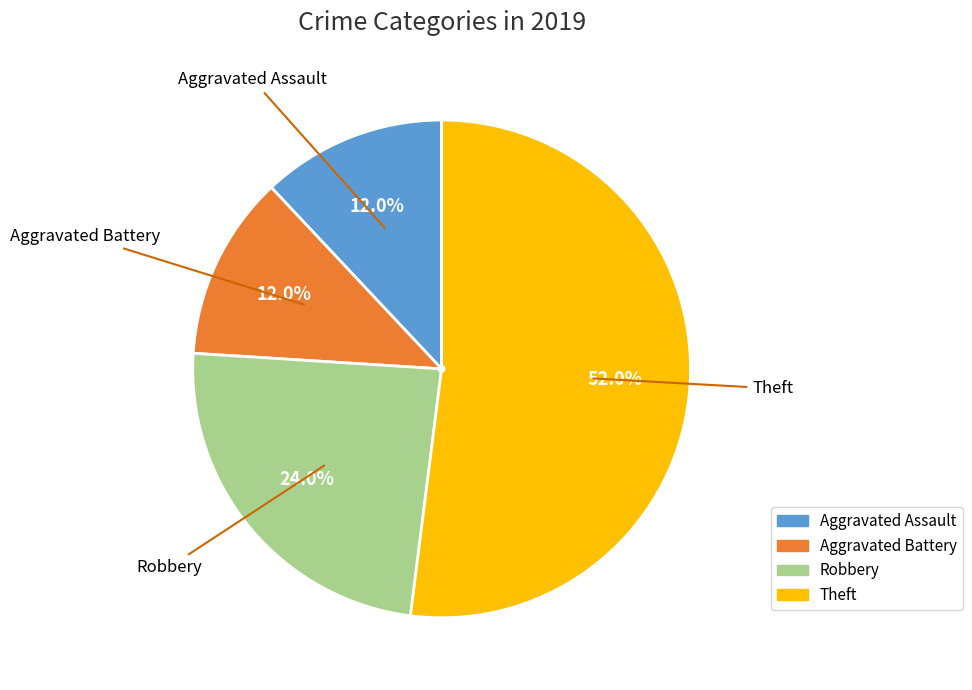

What portion of the pie excludes Theft?

48.0%